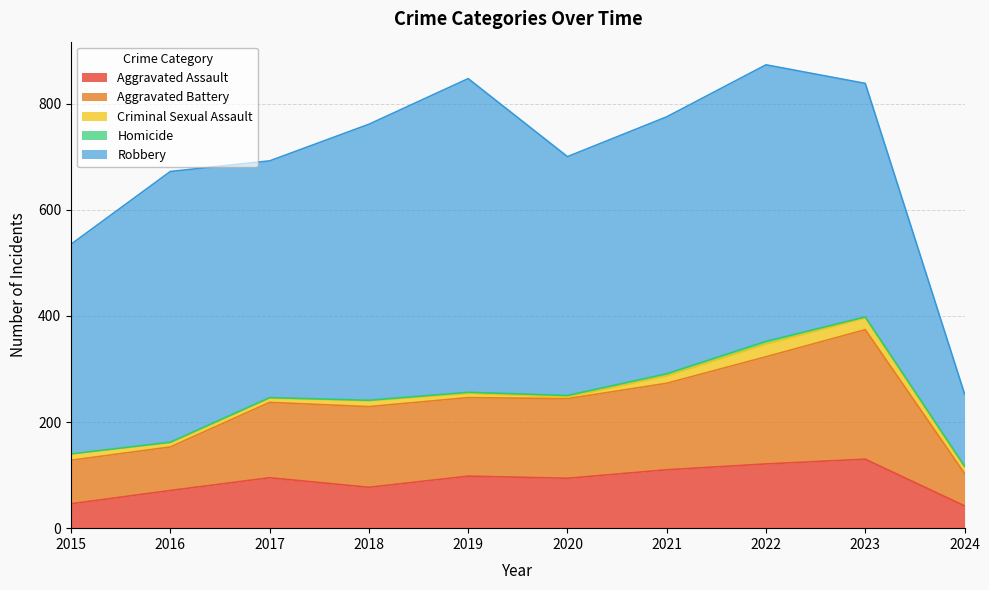

Does the chart display data point markers on the line(s)?

No